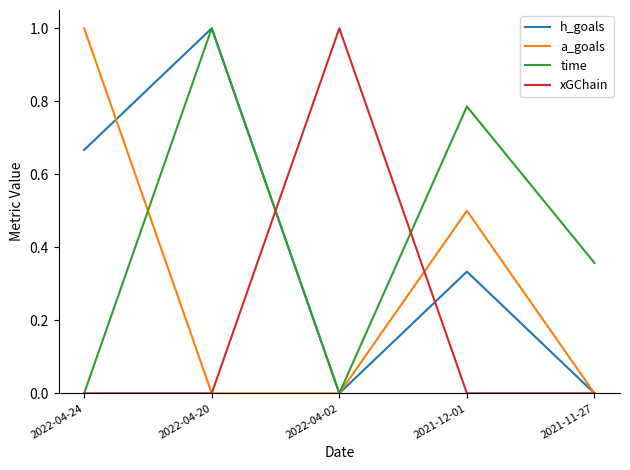

What is the sum of the time values at 2022-04-20 and 2022-04-02?

1.0